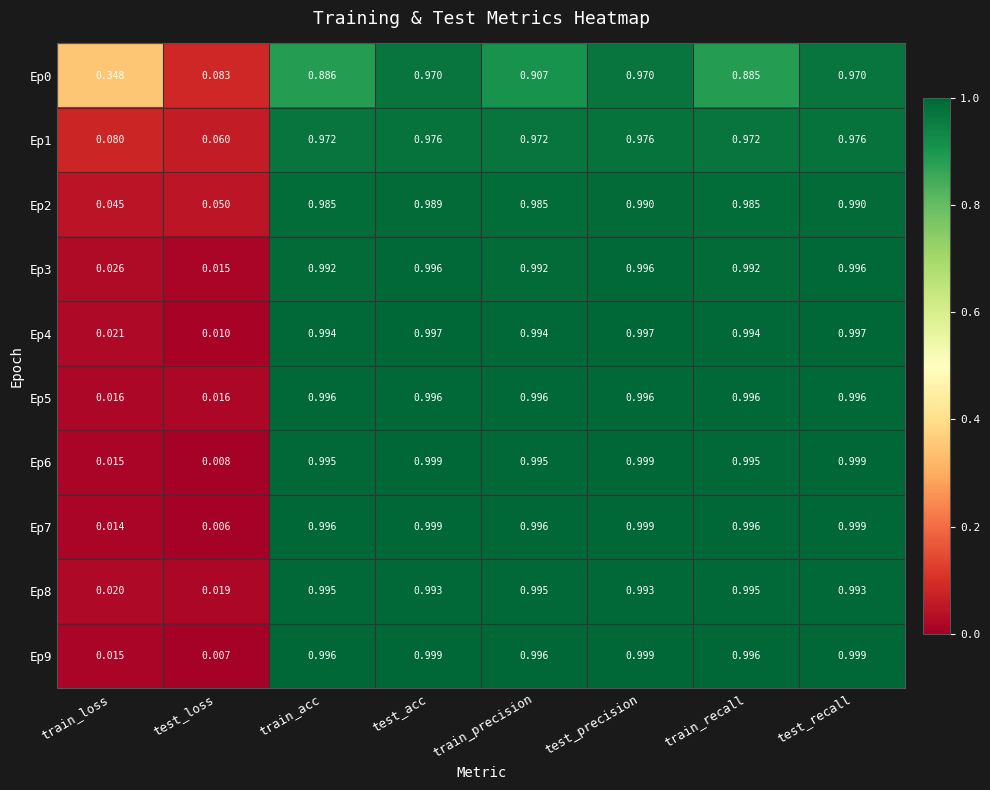

Is the value of Ep9 at test_recall greater than the value of Ep2 at test_precision?

Yes